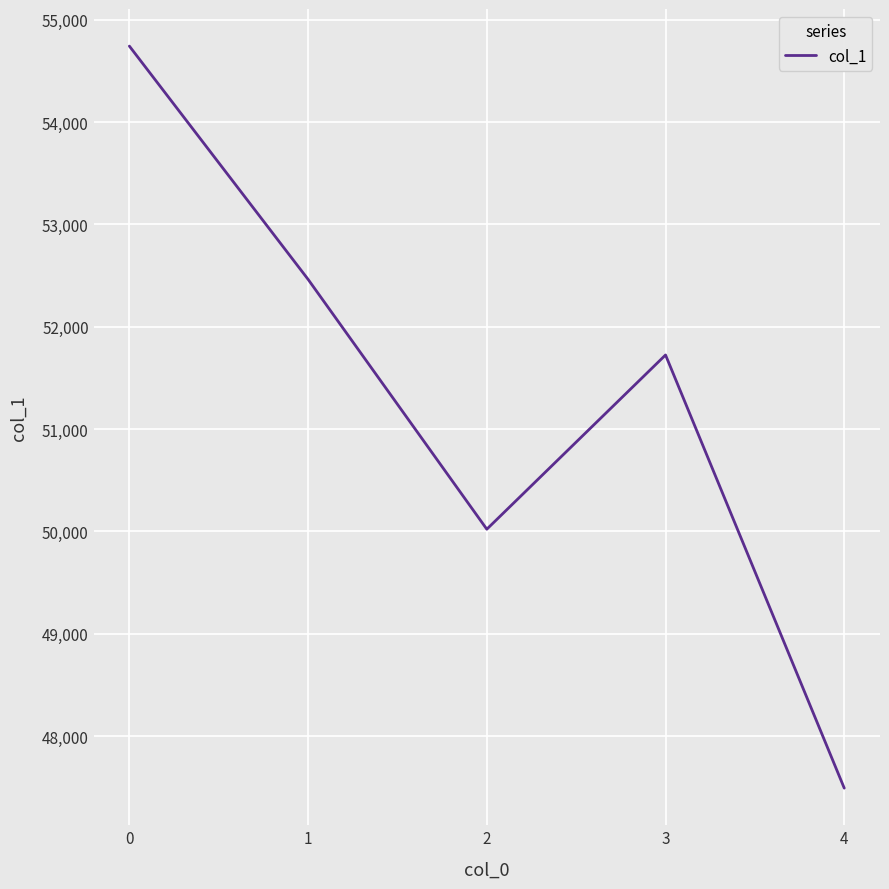

Which category has the lowest value across all series?

4